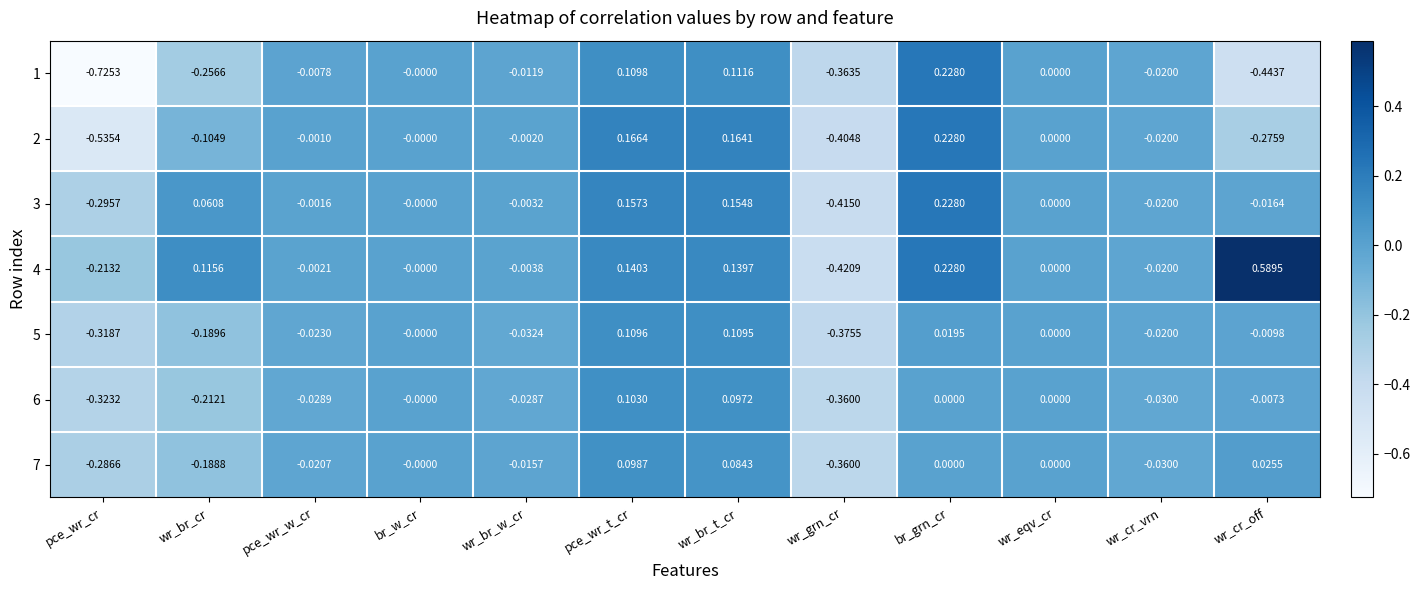

How many data points does each series have?

12